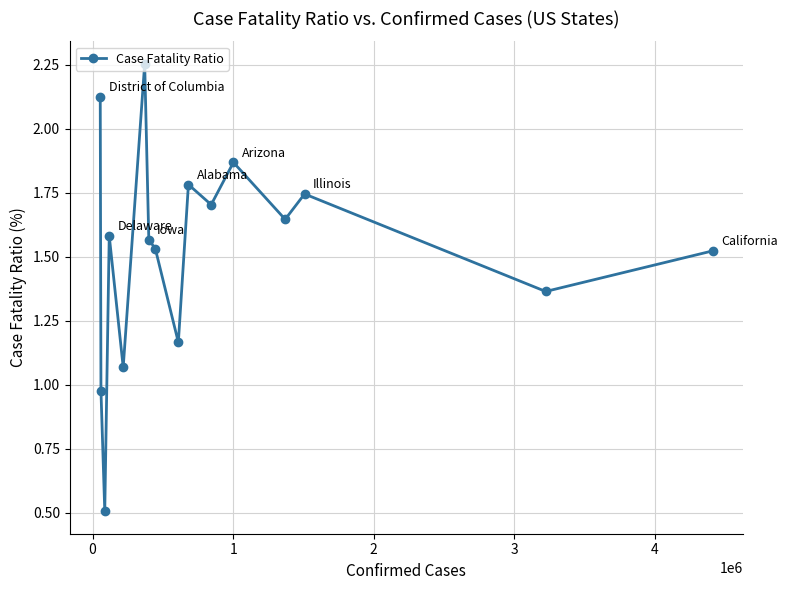

What is the sum of all values?

24.4